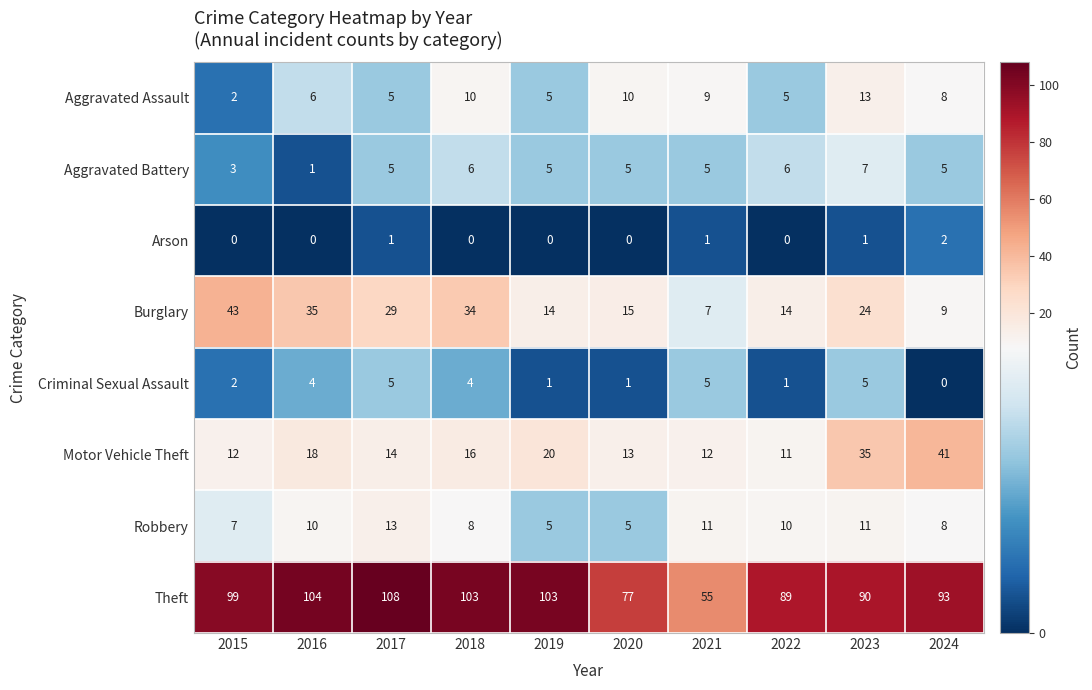

At which label is Criminal Sexual Assault closest to 2?

2015